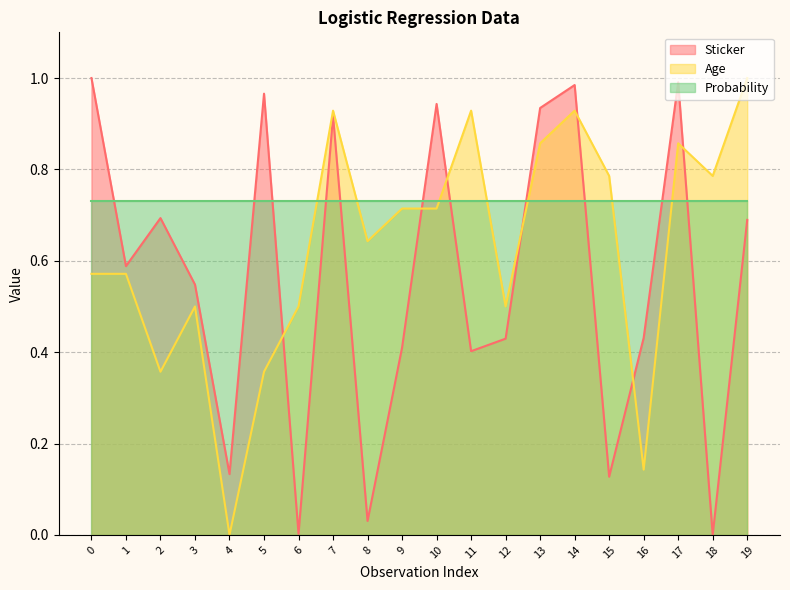

What is the difference between the maximum and minimum values in the Sticker series?

1.0